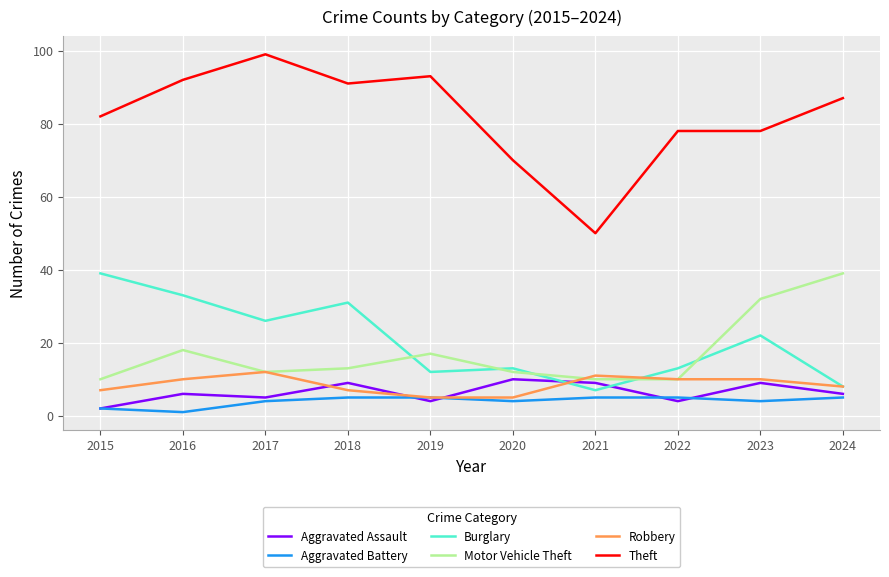

What is the total value across all series at 2022?

120